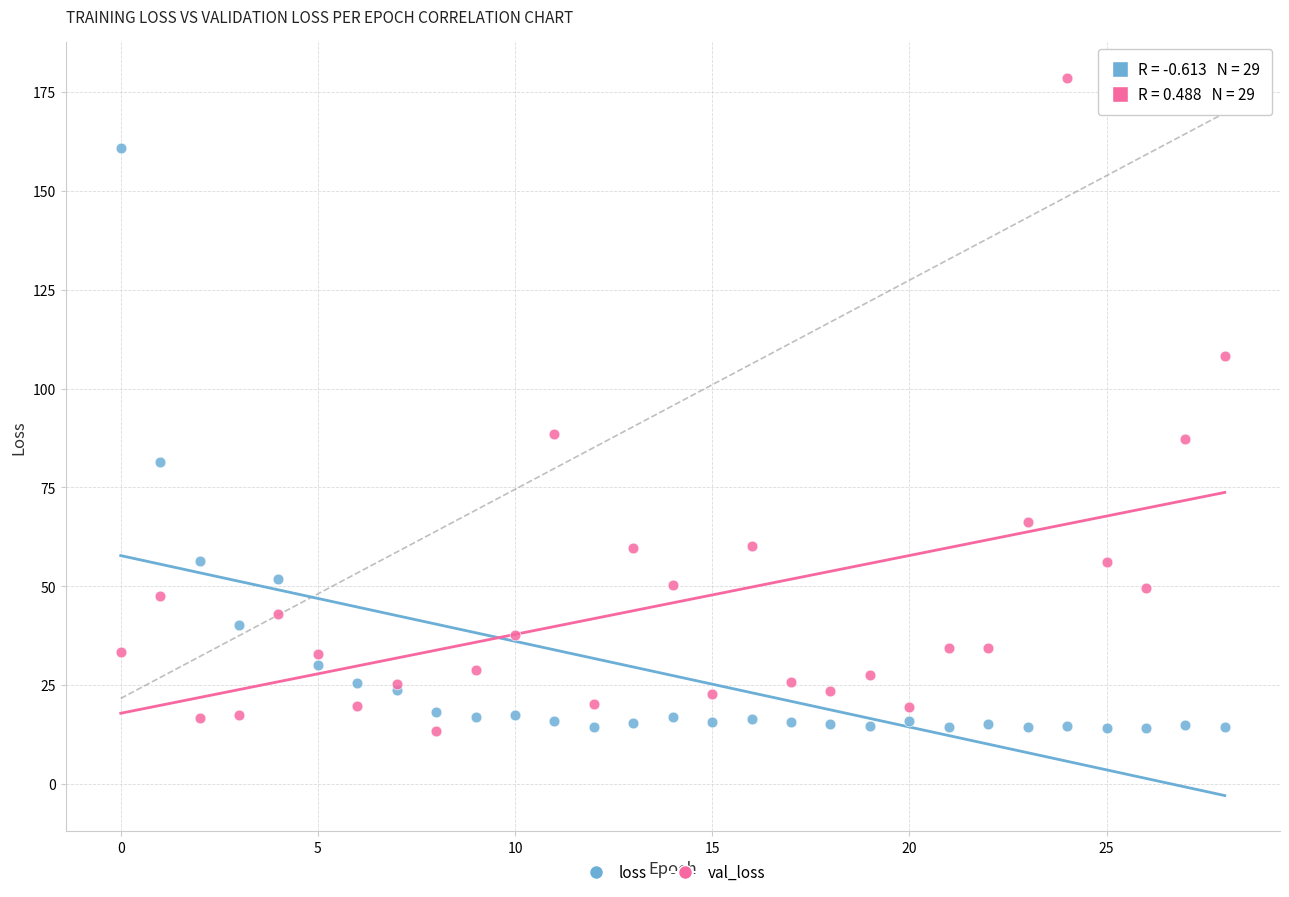

Which series contains the highest Y value?

val_loss